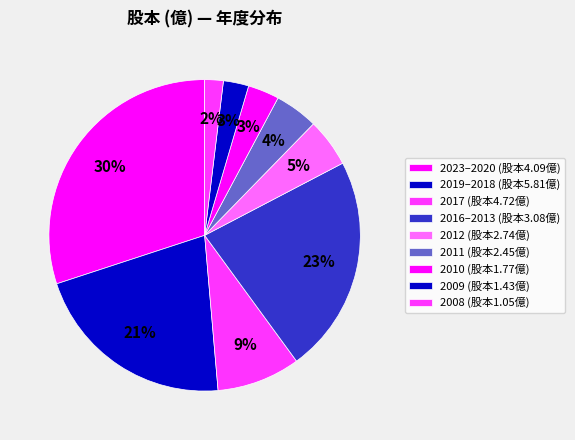

What is the smallest slice in the pie chart?

2008